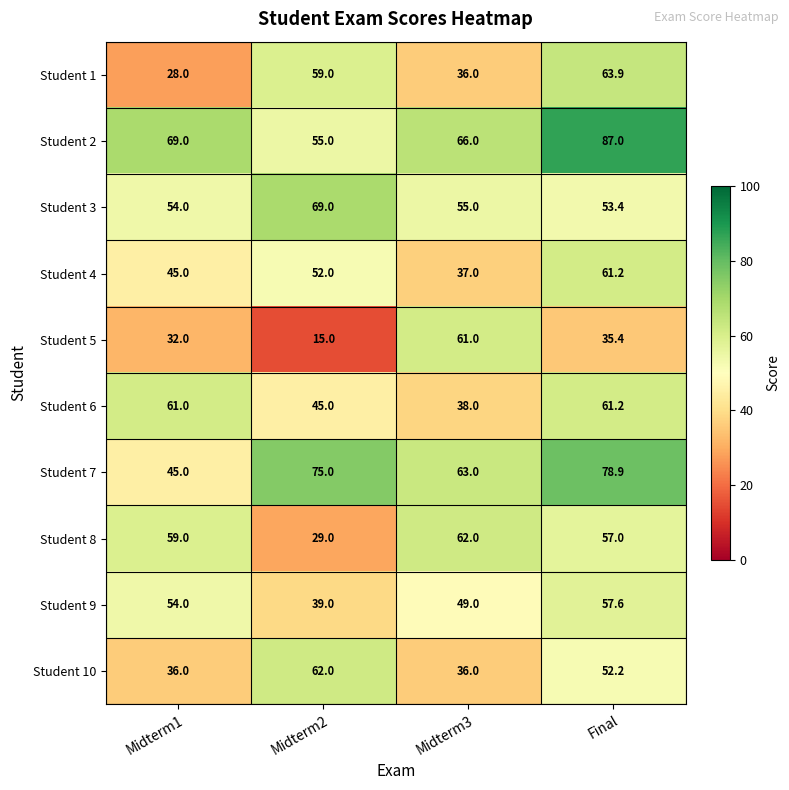

The Student 10 series shows 36.0 at Midterm1. True or false?

True